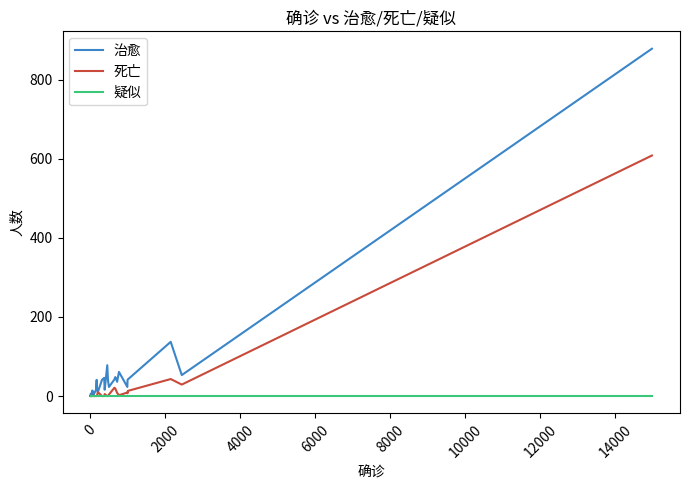

What is the sum of all 治愈 values?

1755